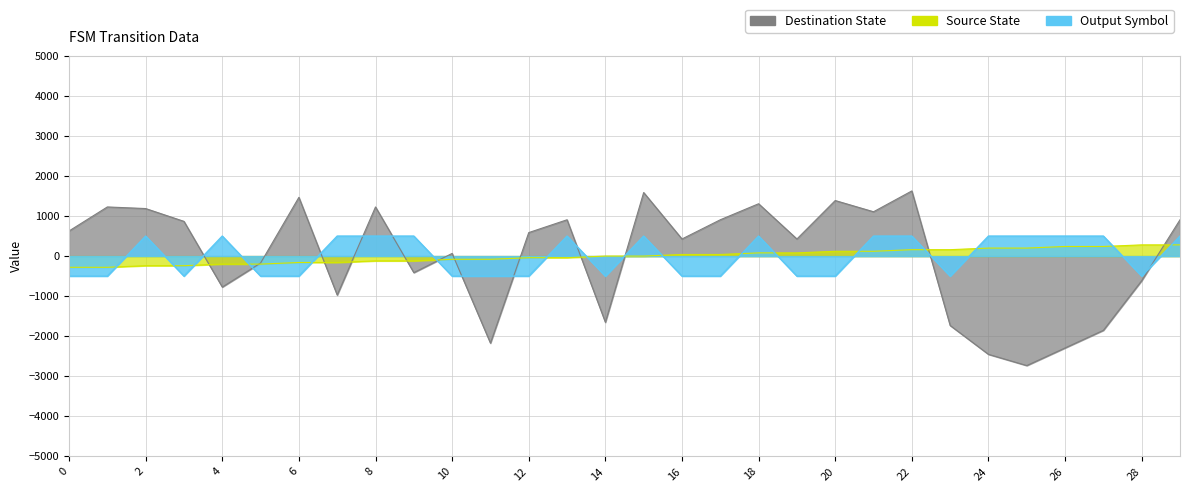

What are all the series names shown in the legend?

Source State, Destination State, Output Symbol